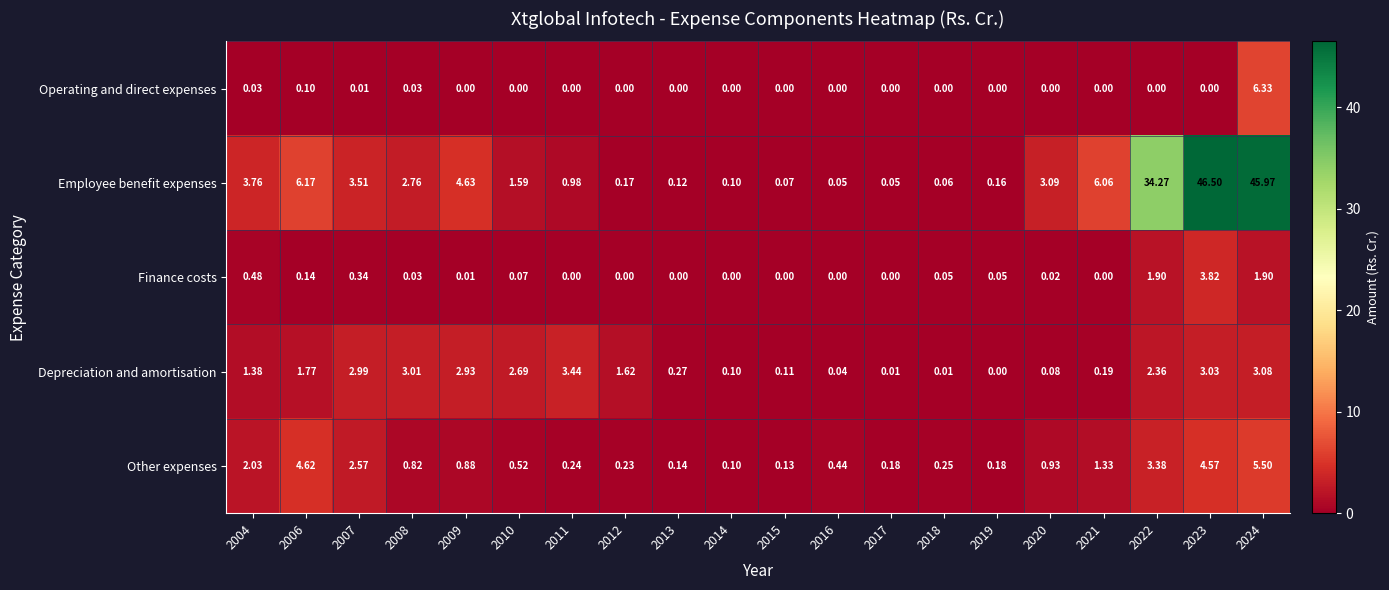

Which series has the largest range (max minus min)?

Employee benefit expenses